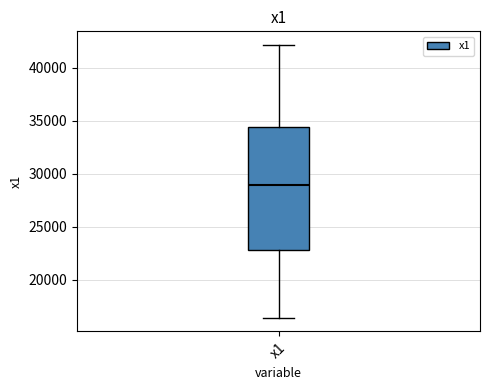

Transcribe this box plot: give where the median line is, the range the box spans, and where the two whiskers end, as read against the y-axis. The values are not printed on the chart, so give them approximately, as read against the axis.

median 29000, box 23000 to 34500, whiskers 16500 to 42000